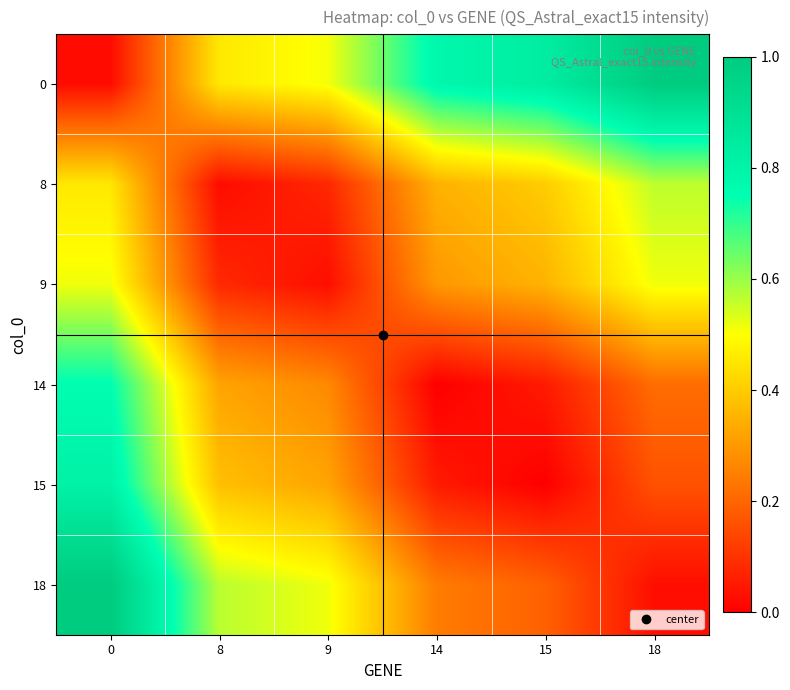

Between 14 and 8, which is larger?

14